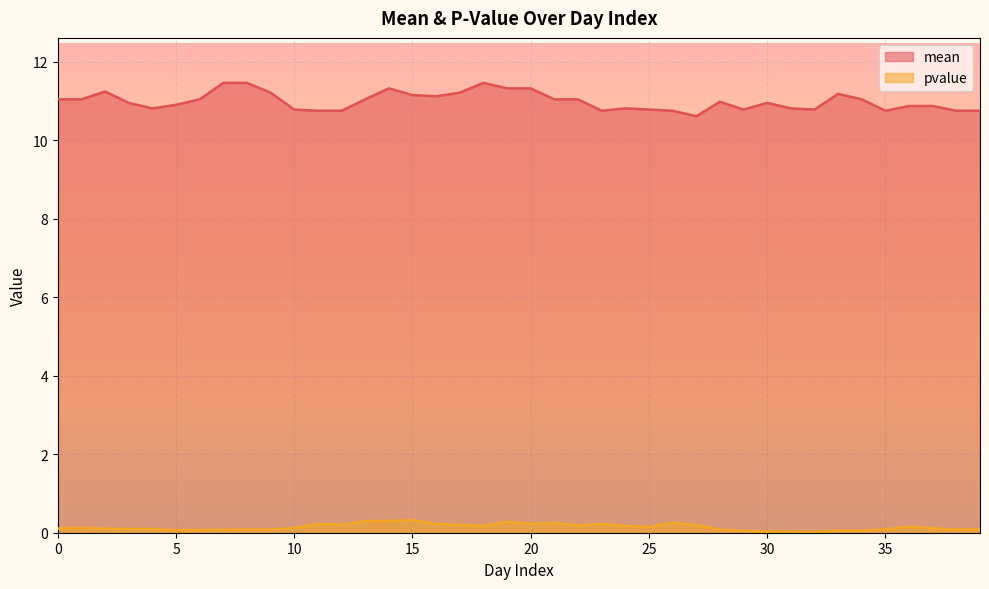

What is the difference between the second highest and second lowest values in the mean series?

0.7